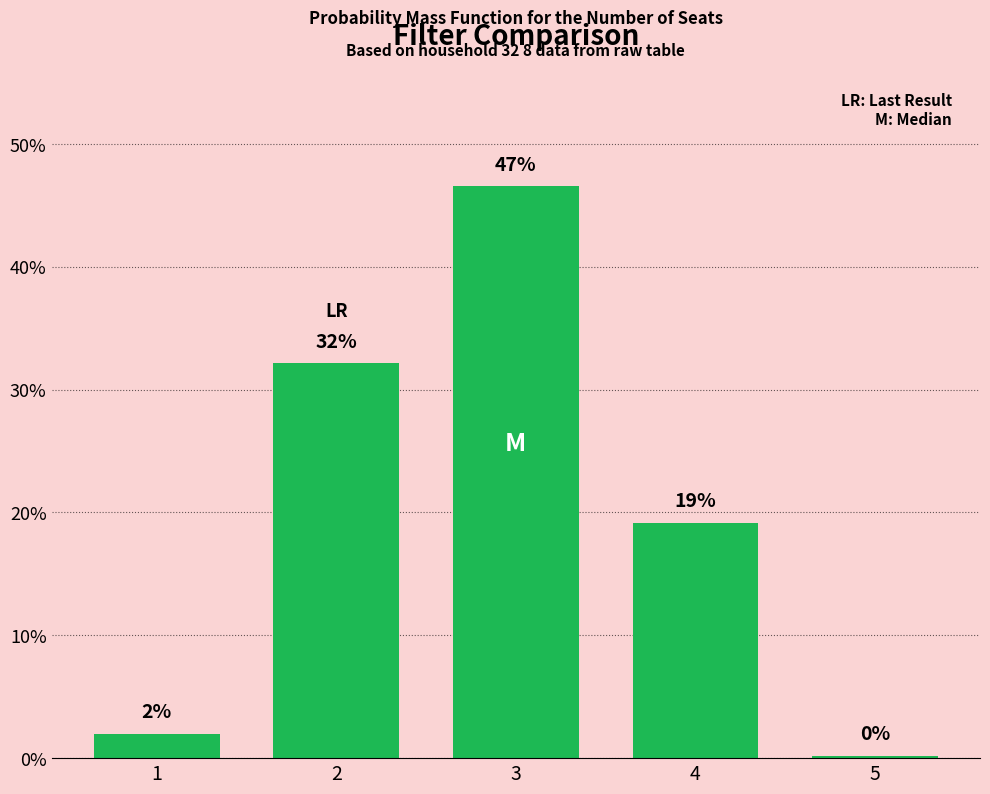

What is the maximum value shown in the chart?

0.5